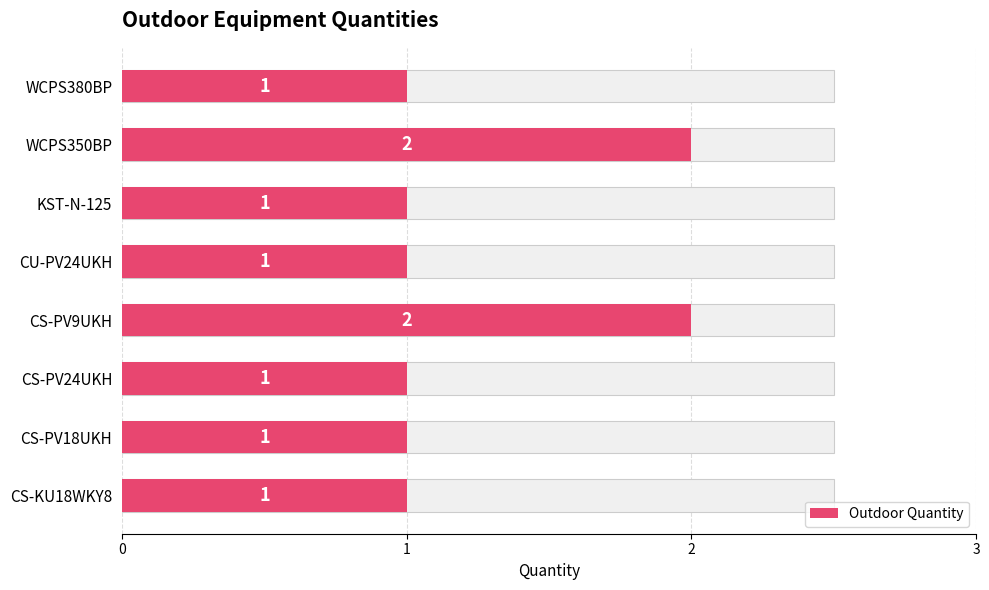

What is the average value?

1